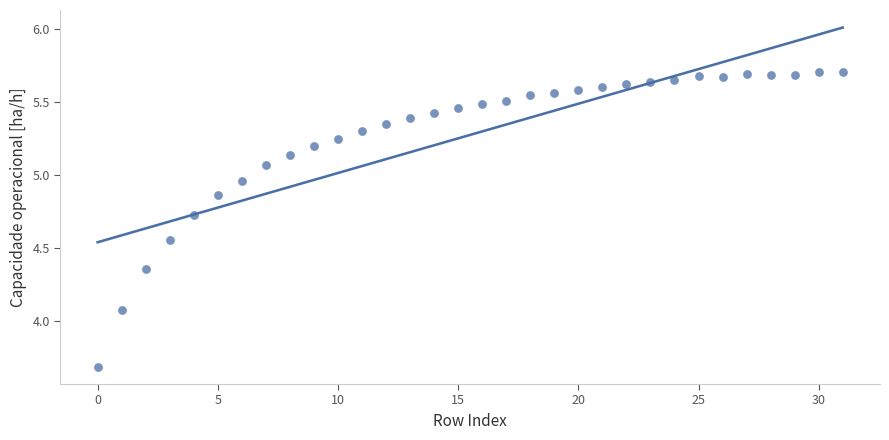

What is the range of Y values (max minus min)?

2.0